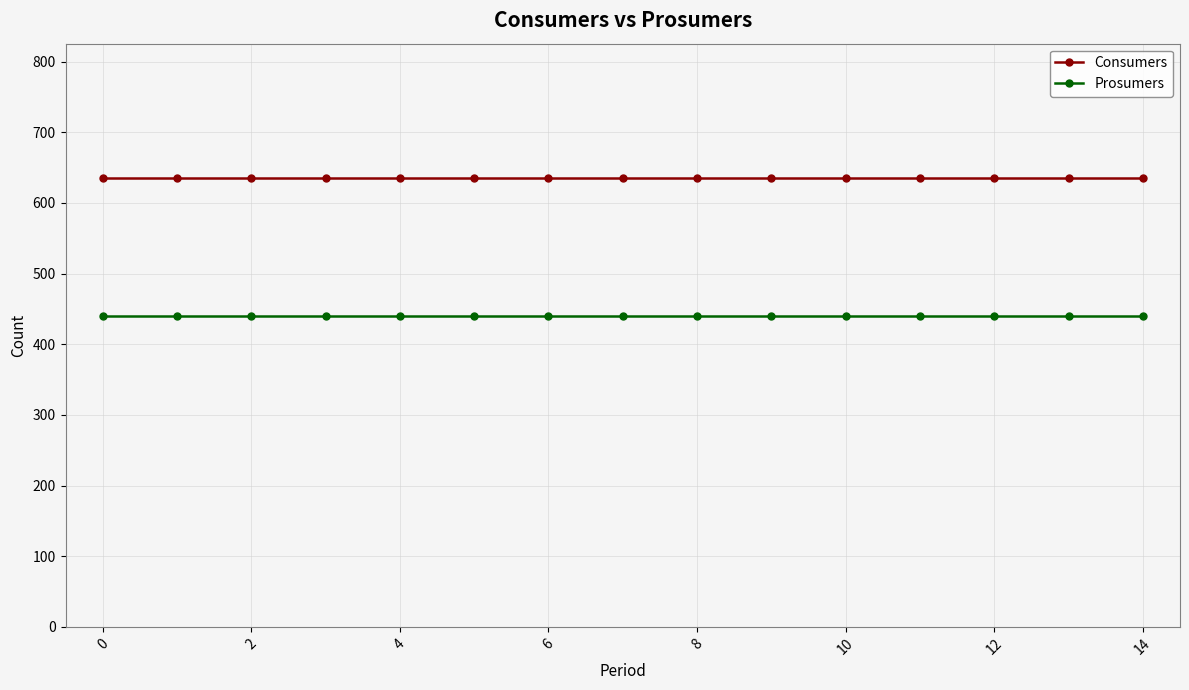

Is this an area chart (filled region under the line)?

No